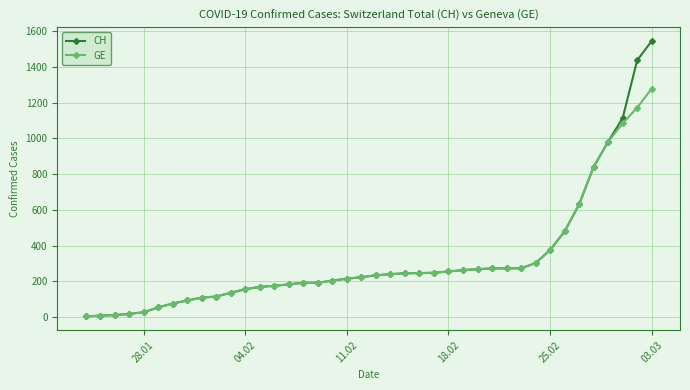

Which series has the largest range (max minus min)?

CH